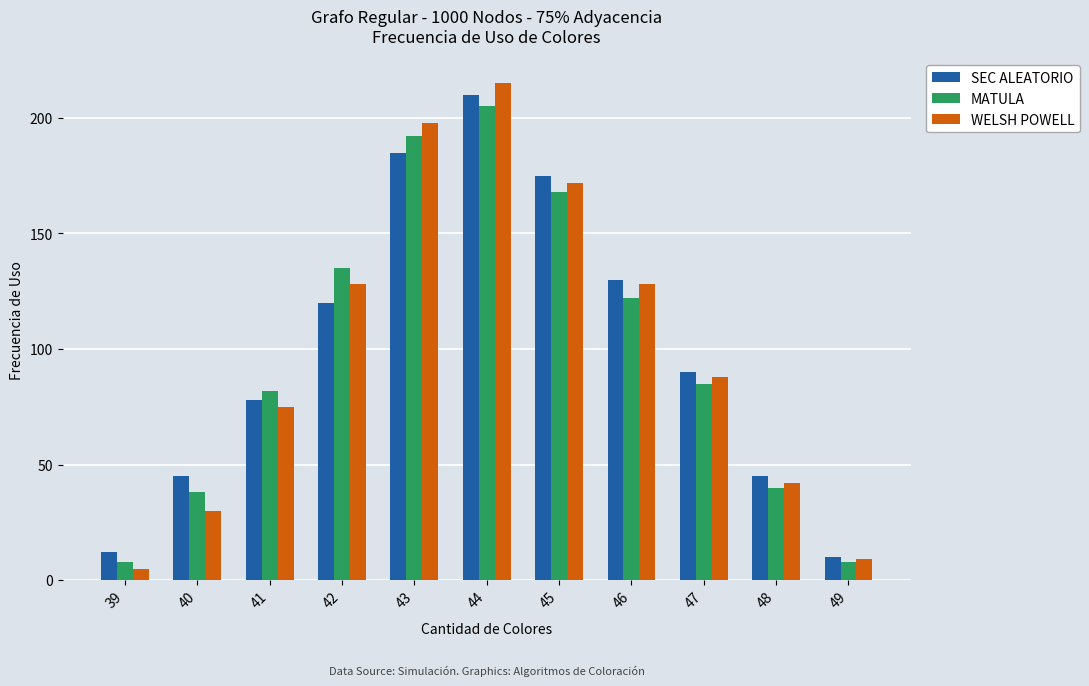

The value of WELSH POWELL at 45 is 46. True or false?

False